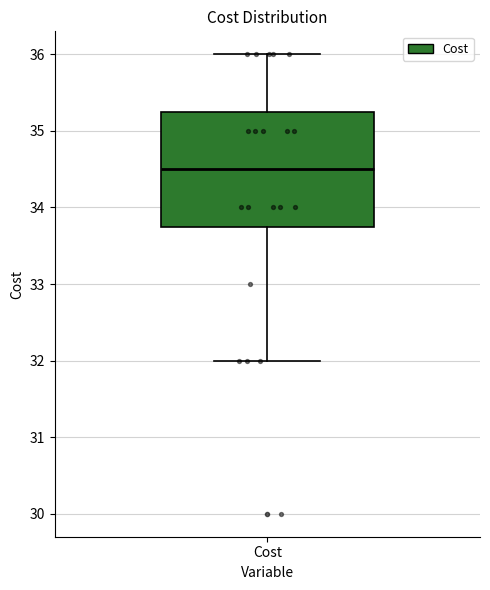

Read this box plot against the y-axis: the position of the median line, the range covered by the box, and the ends of both whiskers. The values are not printed on the chart, so give them approximately, as read against the axis.

median 34.5, box 33.8 to 35.3, whiskers 32.0 to 36.0